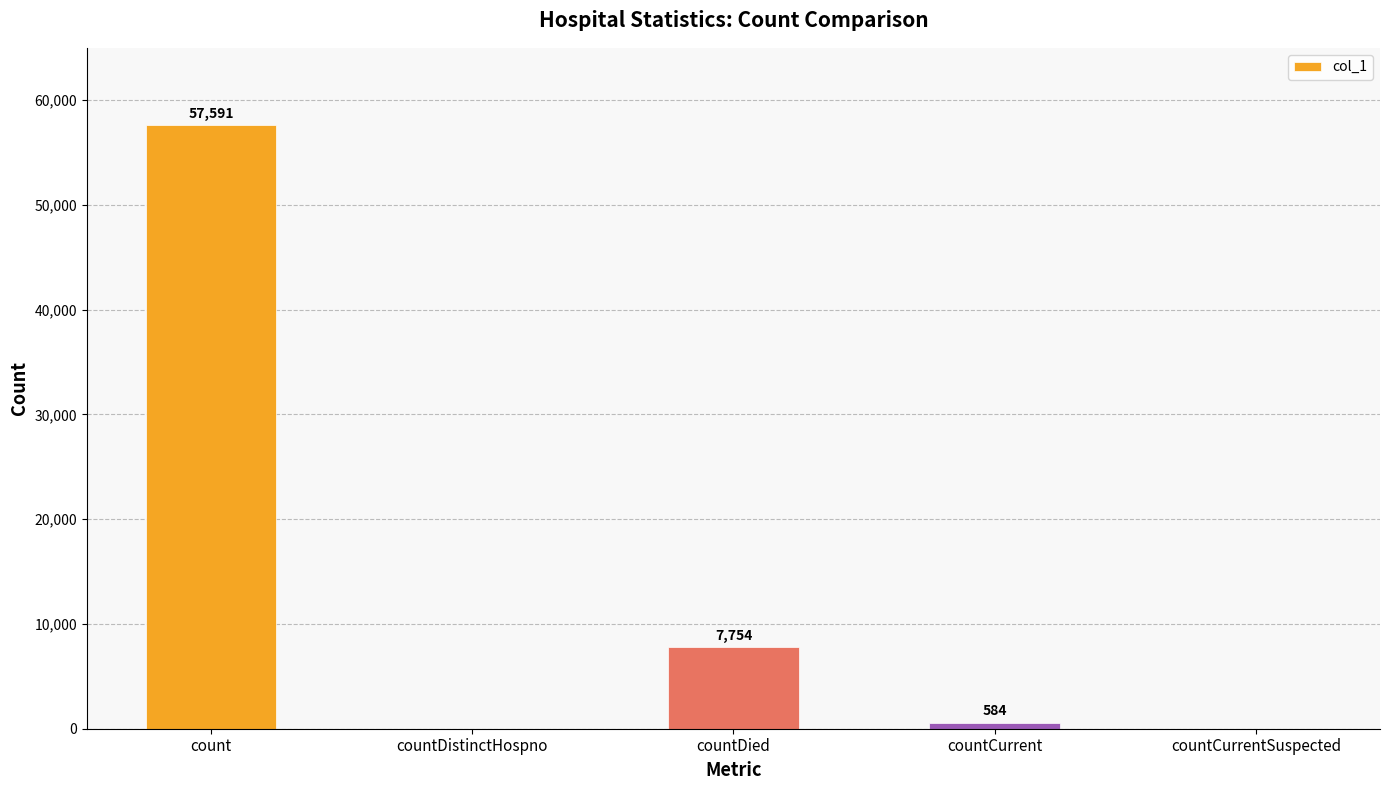

What is the sum of the values at countDistinctHospno and countCurrent?

584